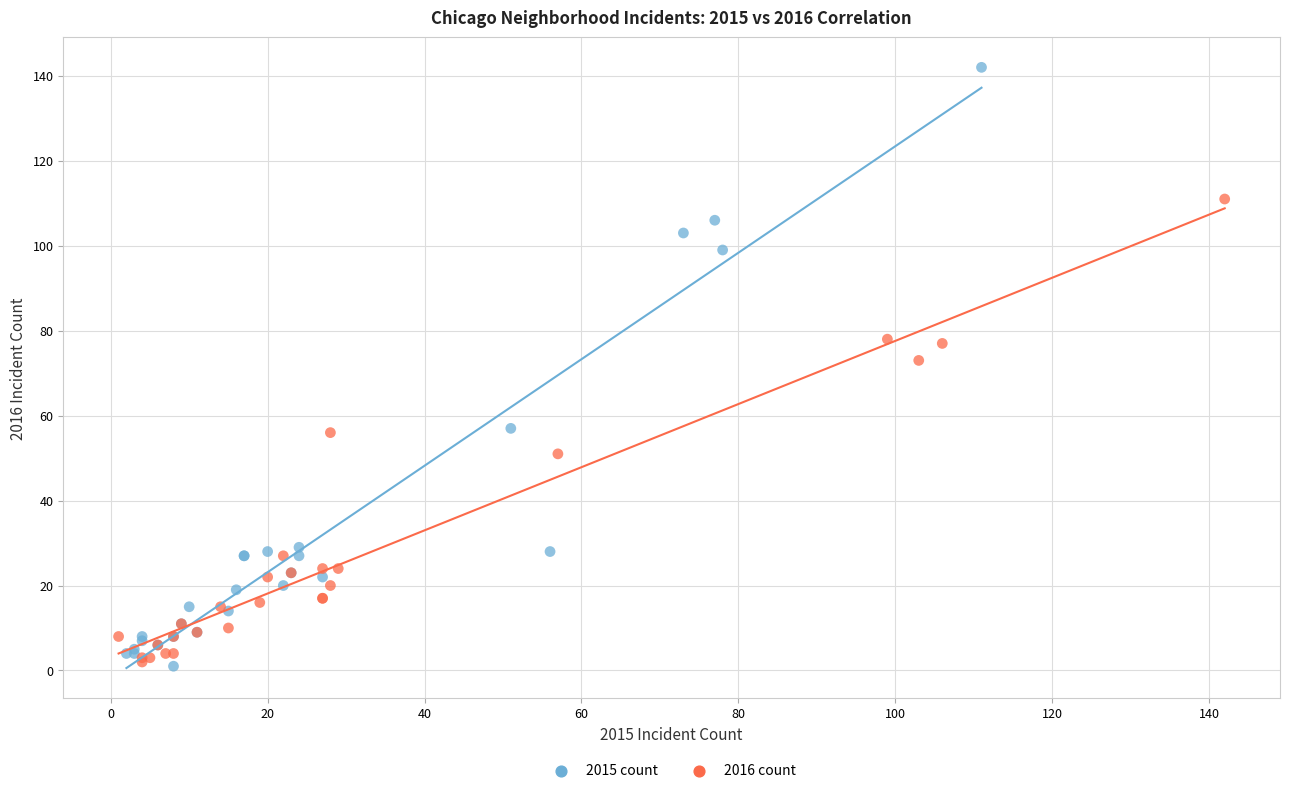

Which series reaches the maximum Y coordinate?

2015 count